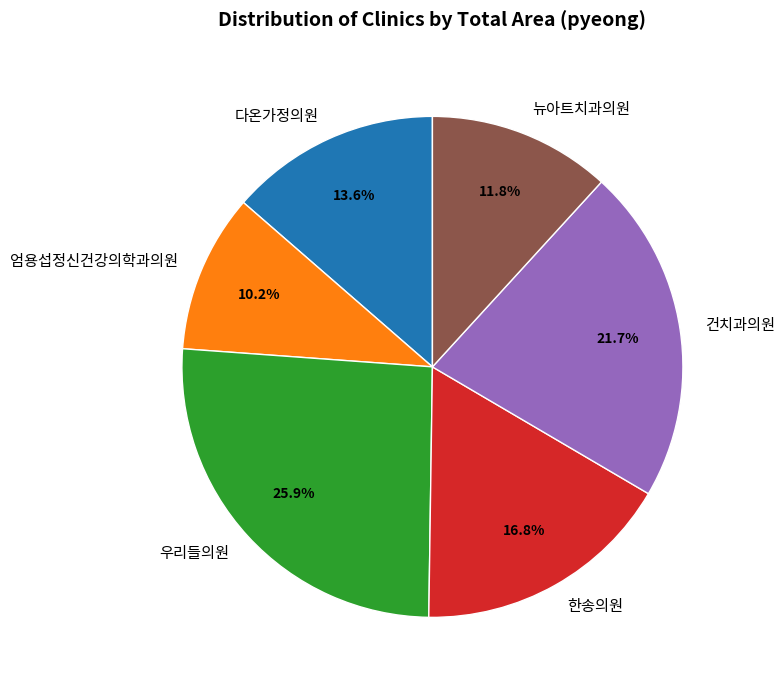

How many slices are in this pie chart?

6